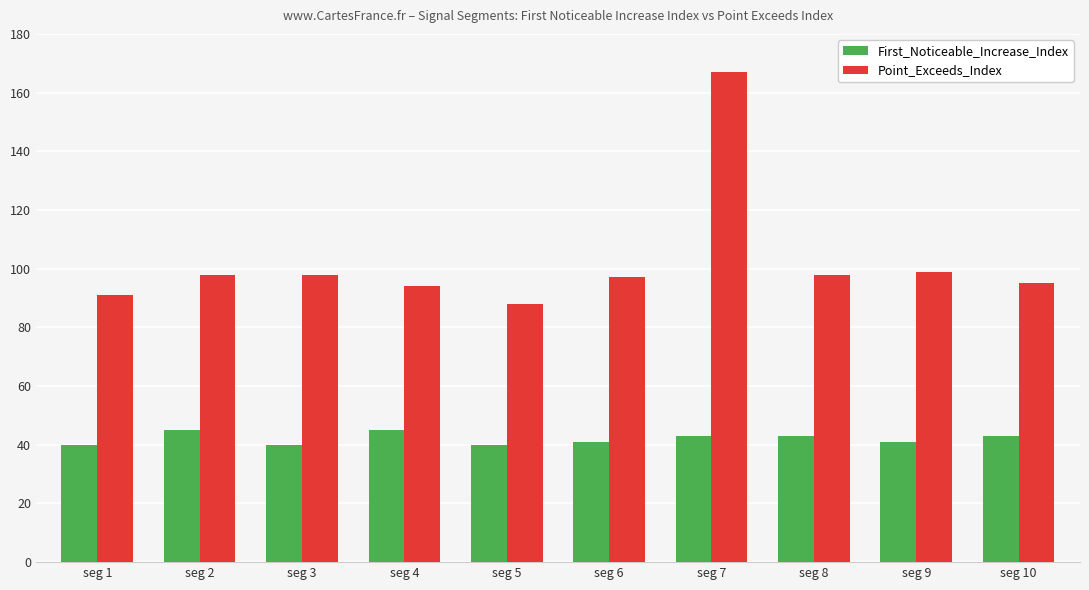

What is the difference between the Point_Exceeds_Index values at seg 1 and seg 7?

76